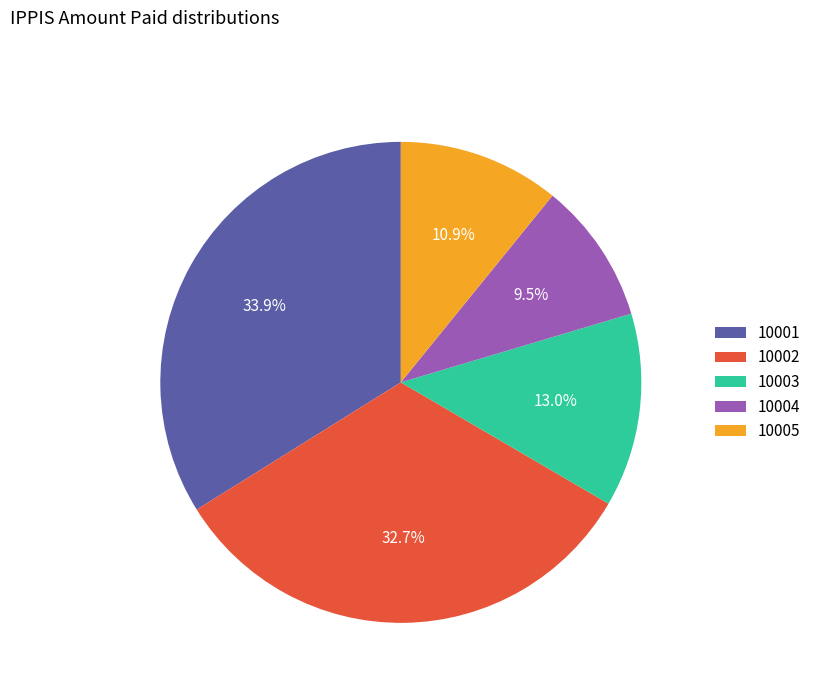

Rank the categories by value from lowest to highest.

10004, 10005, 10003, 10002, 10001